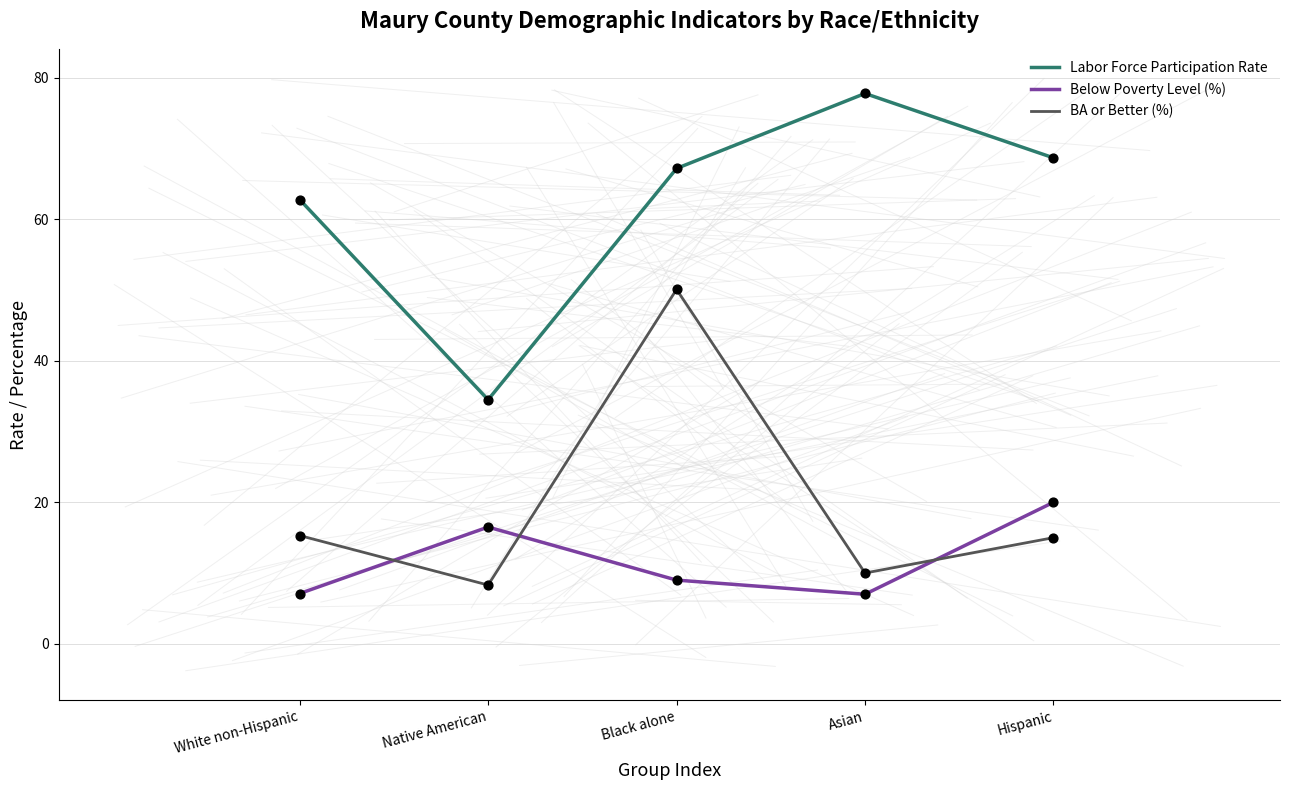

What are all the series names shown in the legend?

Labor Force Participation Rate, Below Poverty Level (%), BA or Better (%)